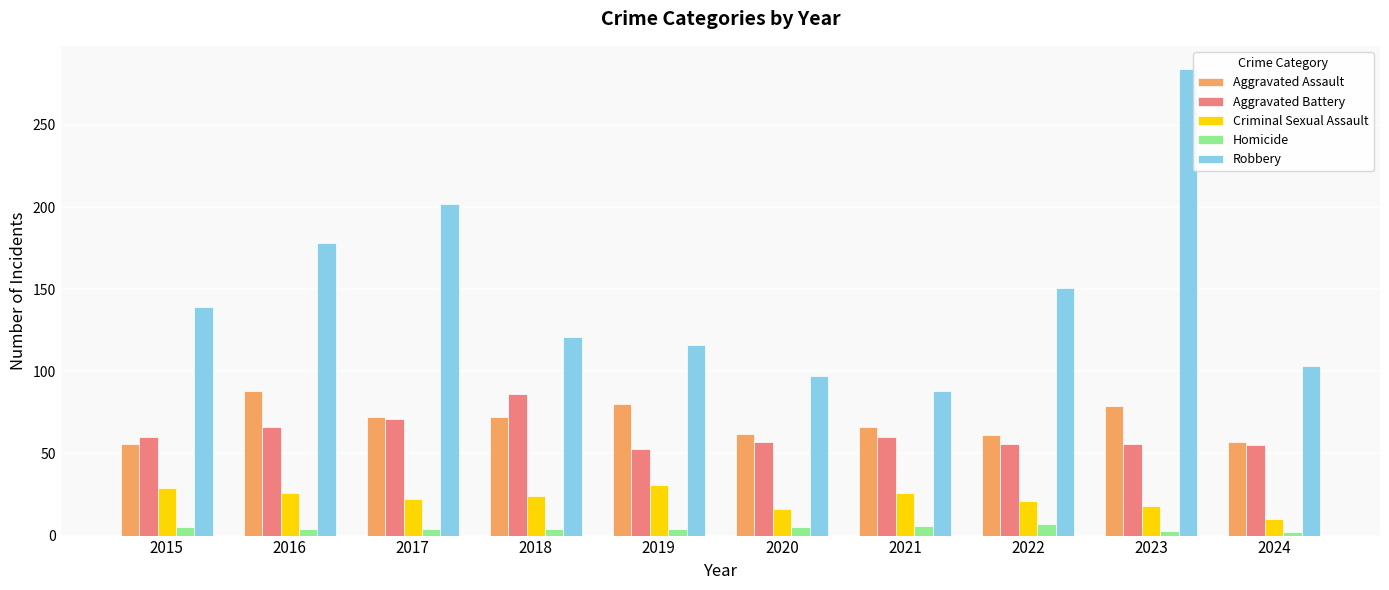

At which label does Aggravated Assault reach its peak?

2016